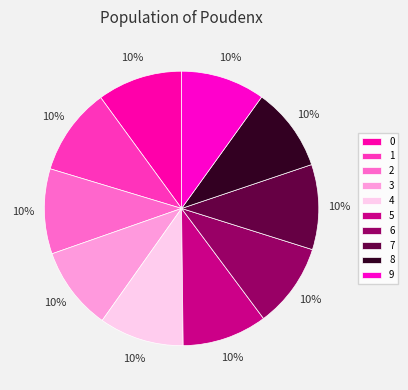

What is the largest slice in the pie chart?

1